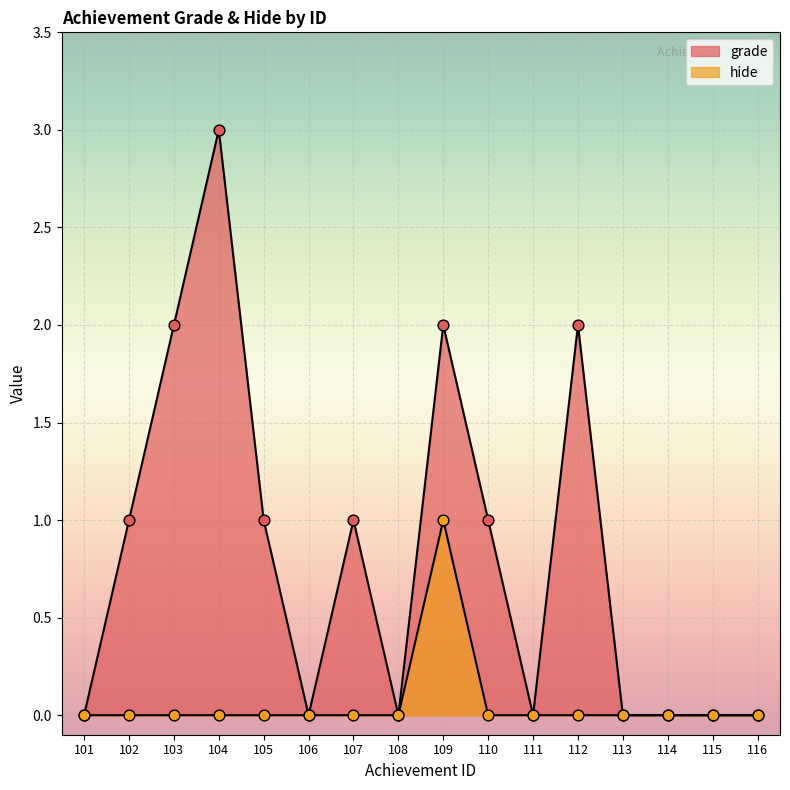

Which series reaches the maximum Y coordinate?

grade